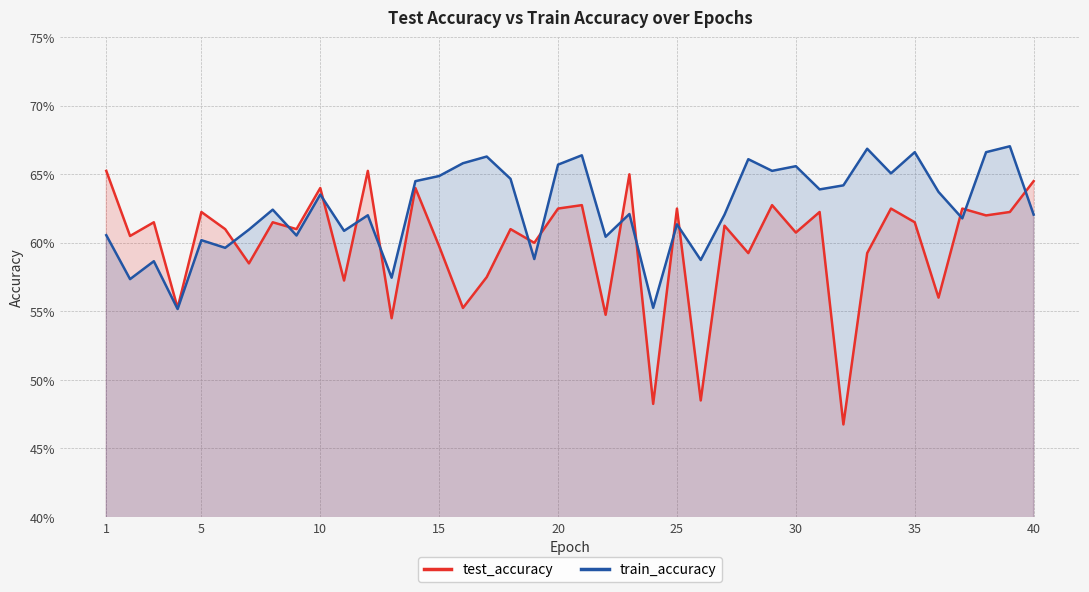

Is the value of test_accuracy at 24 greater than the value of train_accuracy at 33?

No